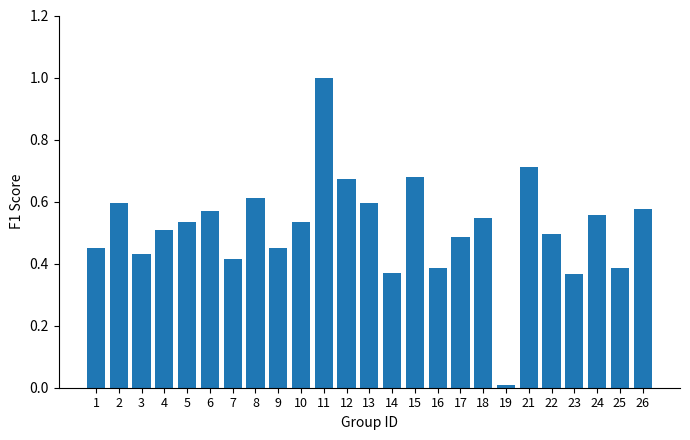

What is the change in value from 14 to 21?

+0.3